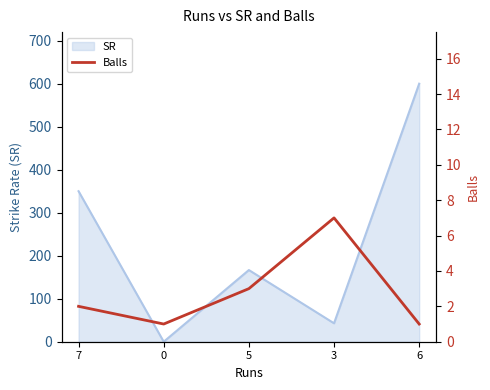

Rank the categories by SR value from highest to lowest.

6, 7, 5, 3, 0